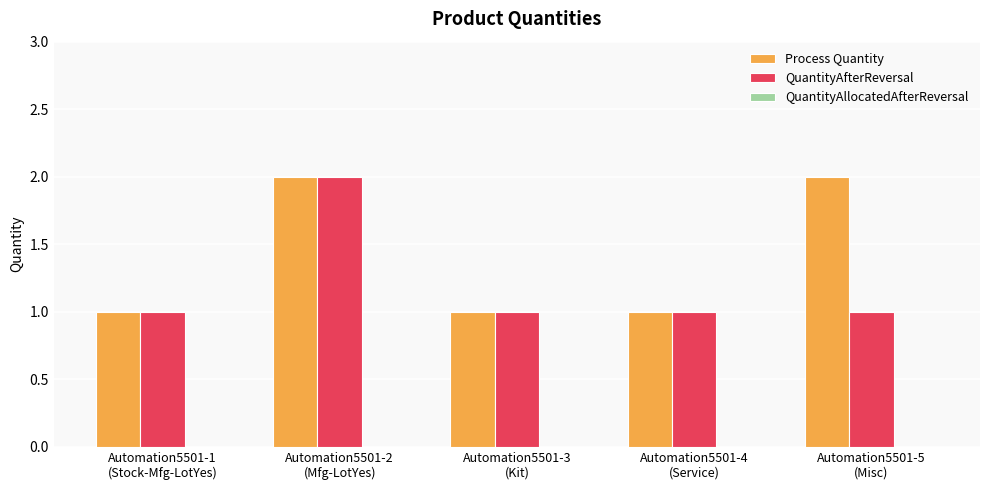

Count the Process Quantity values in the range 1 to 2.

5